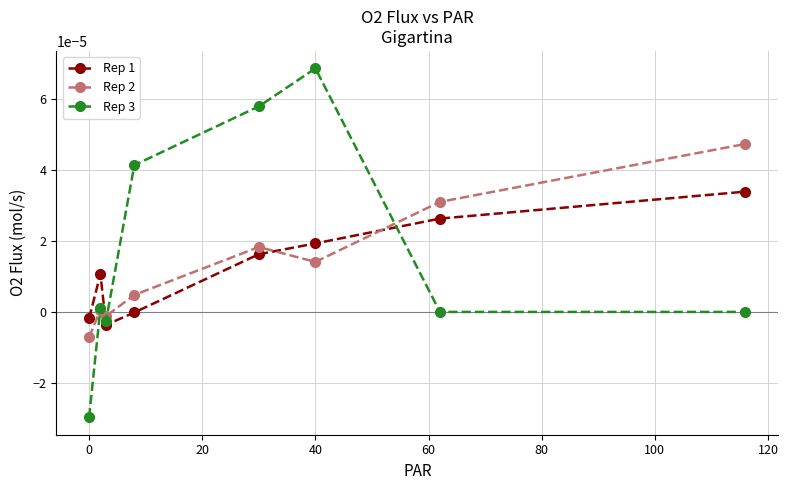

Does the chart display data point markers on the line(s)?

Yes